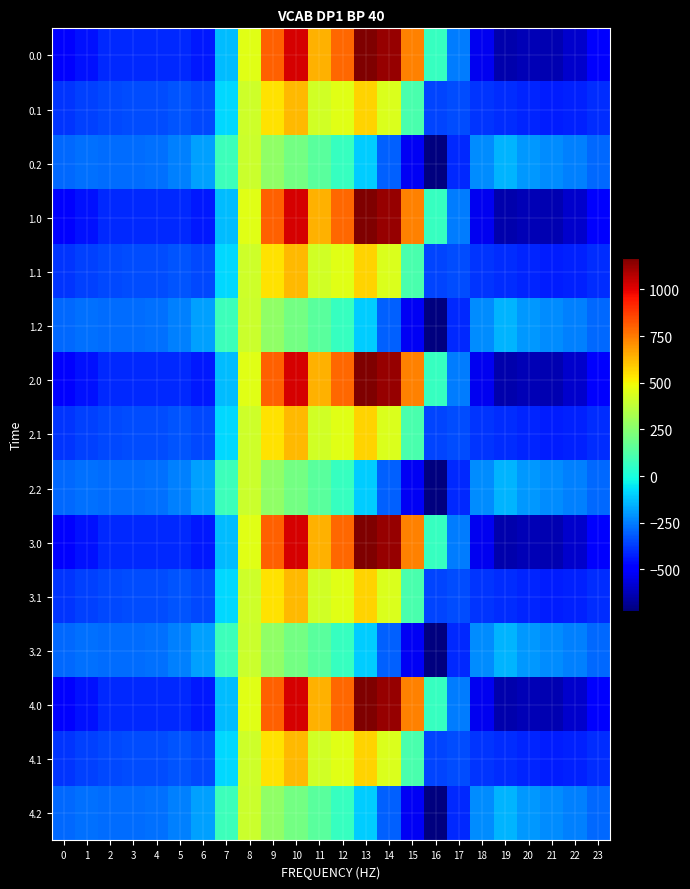

Count the number of data series in this chart.

15